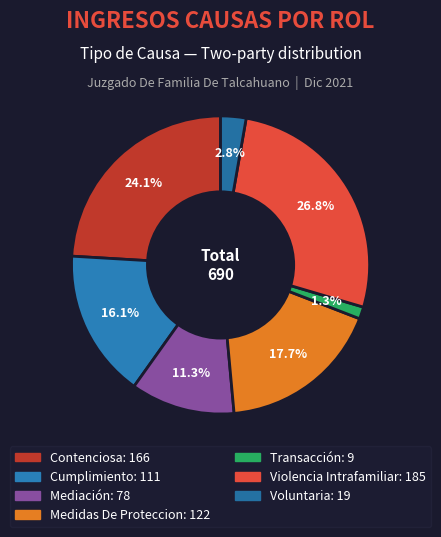

Between Medidas De Proteccion and Contenciosa, which is larger?

Contenciosa